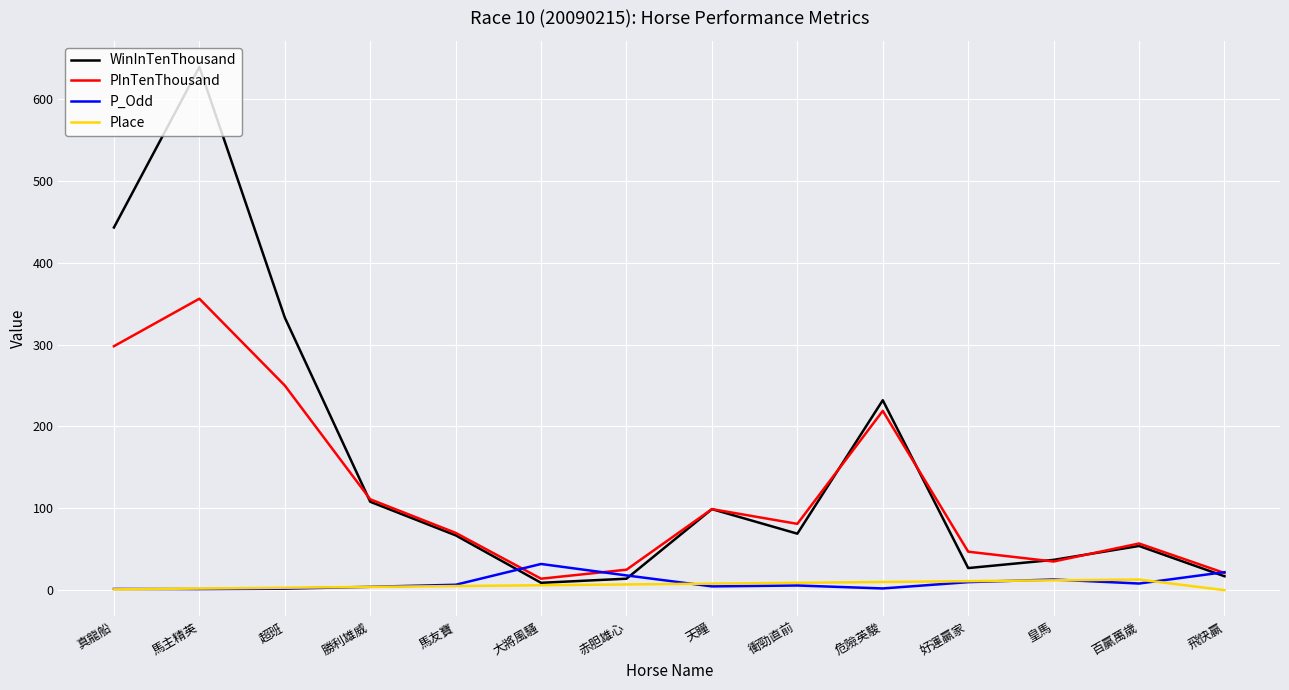

Is the value of P_Odd at 超班 greater than the value of WinInTenThousand at 皇馬?

No